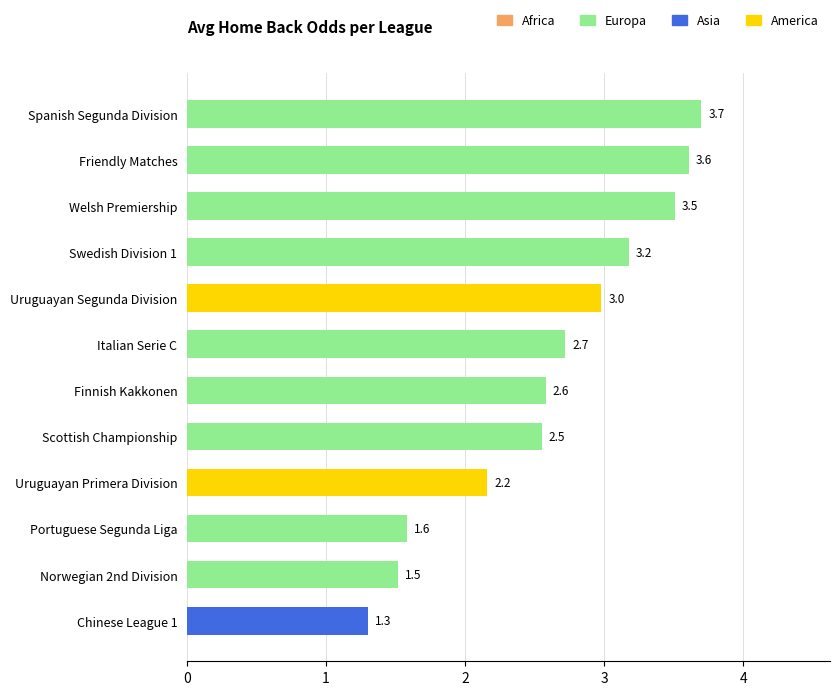

Approximately how many times larger is the value at Norwegian 2nd Division compared to Uruguayan Segunda Division?

0.5